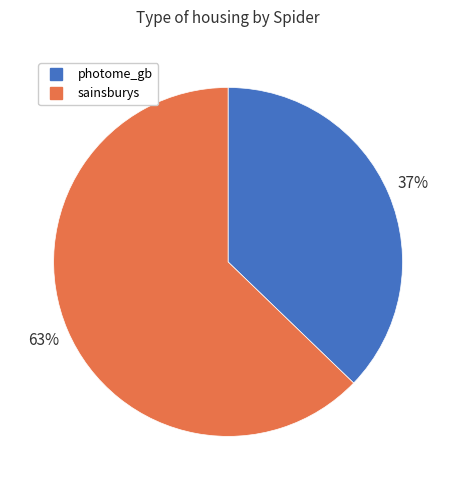

Count the number of slices in the pie.

2